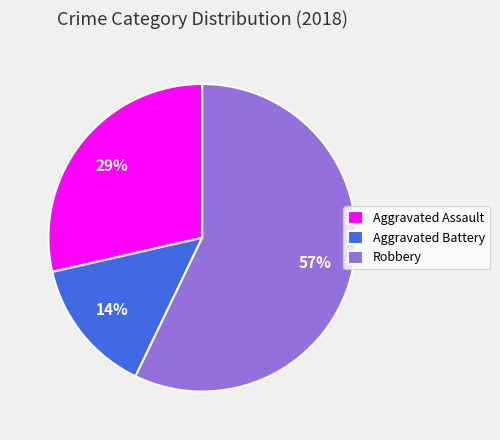

Which slice is the largest?

Robbery